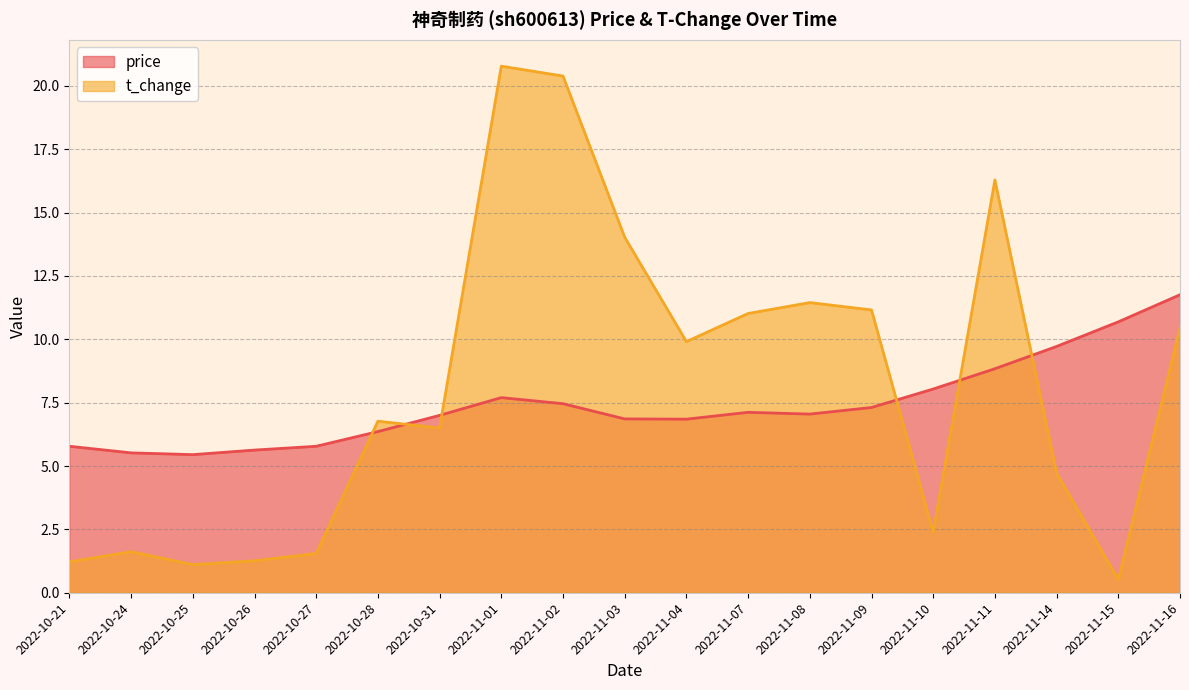

Where does the t_change series first go above 6?

2022-10-28